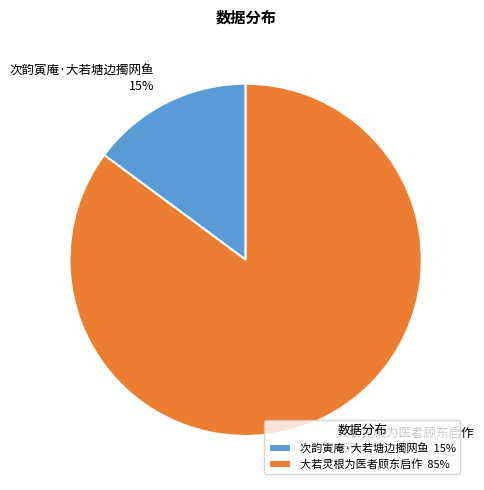

To the nearest percent, what portion does 次韵寅庵·大若塘边擉网鱼 represent?

15%